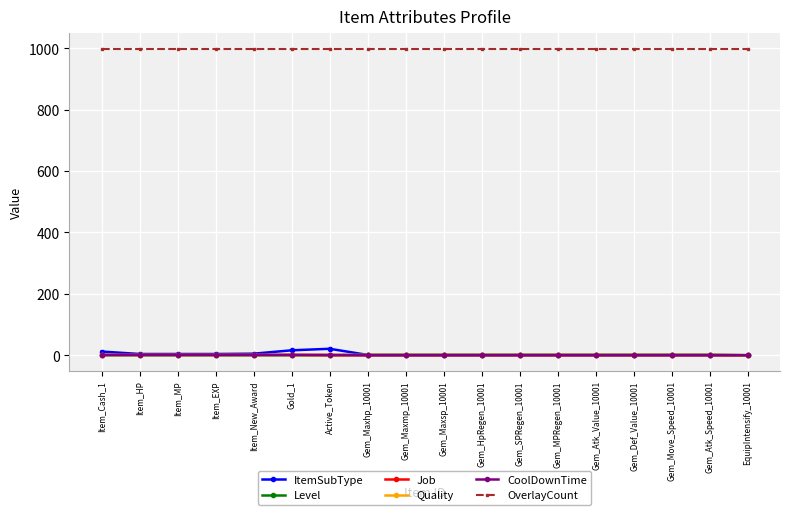

What is the maximum value shown in the chart?

999